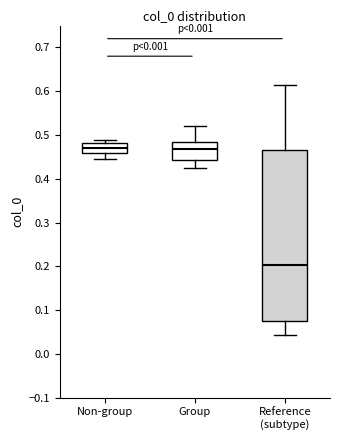

Comparing the boxes themselves (not the whiskers), which one is the tallest?

Reference (subtype)